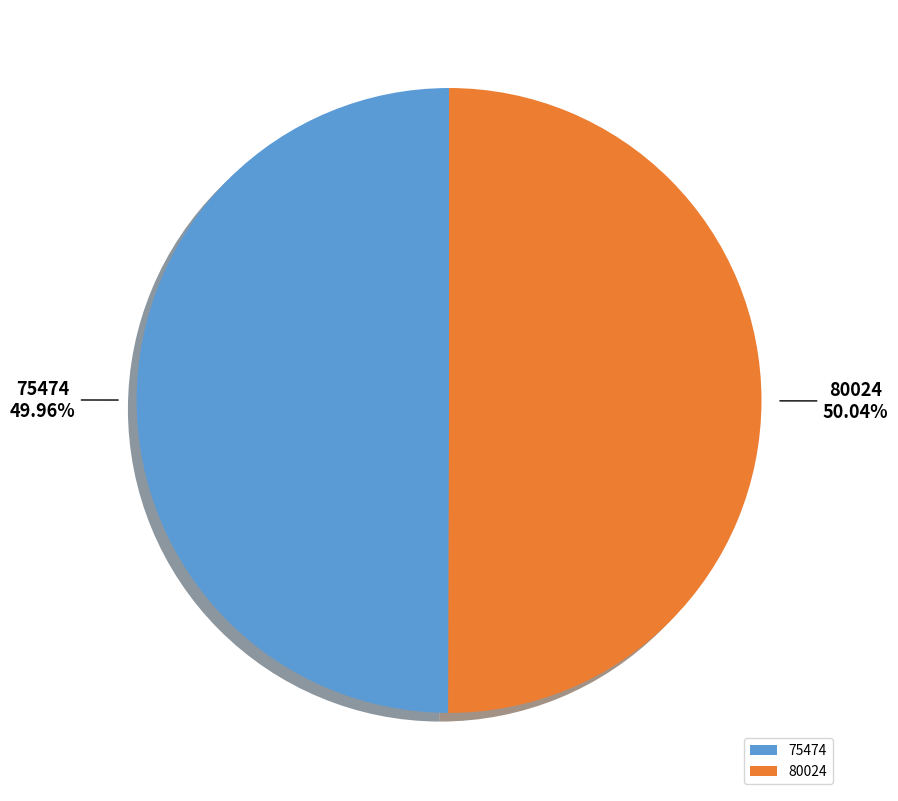

Does any single category account for the majority?

Yes